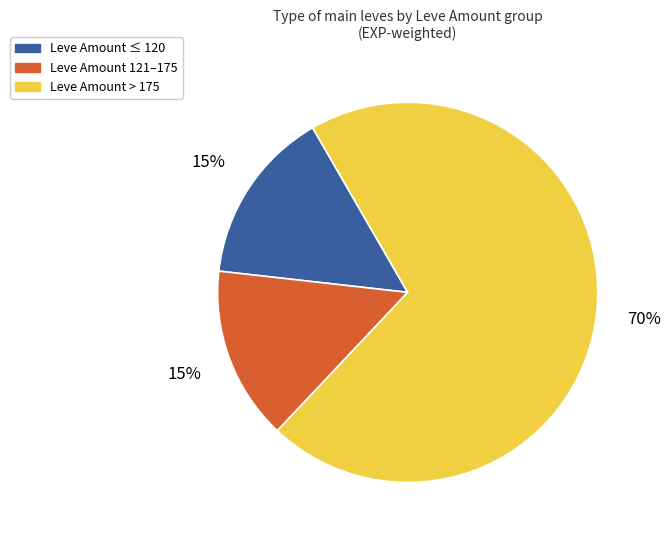

To the nearest percent, what is the average slice percentage?

33%